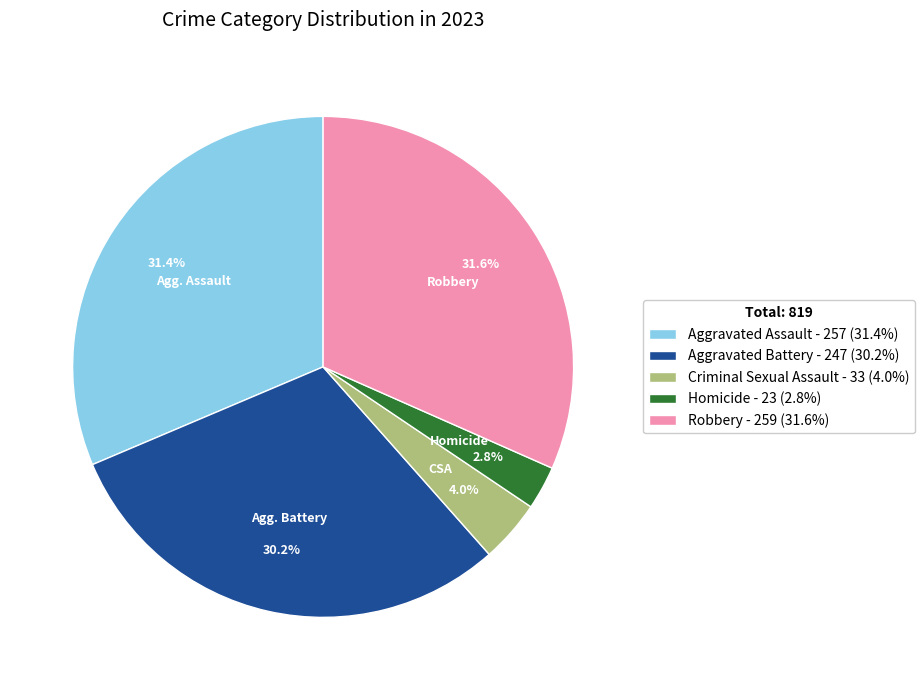

Between Criminal Sexual Assault - 33 (4.0%) and Homicide - 23 (2.8%), which is larger?

Criminal Sexual Assault - 33 (4.0%)